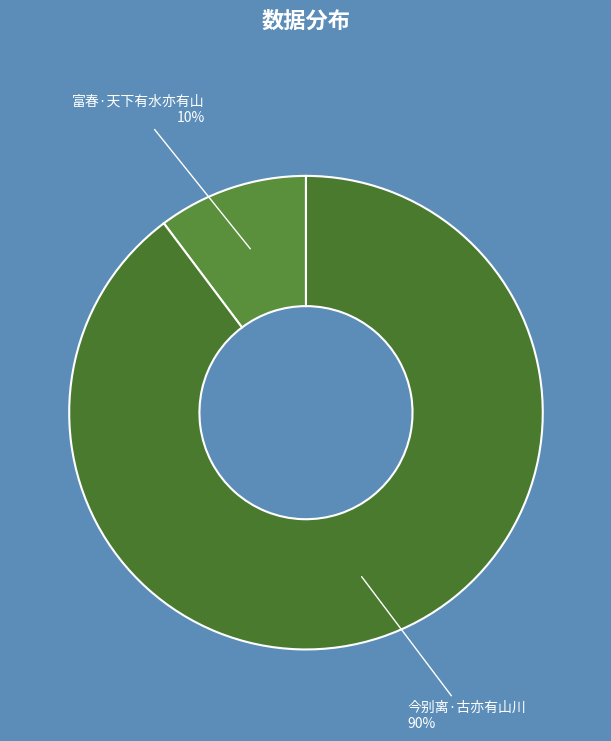

To the nearest percent, what is the difference between the largest and smallest slice percentages?

80%